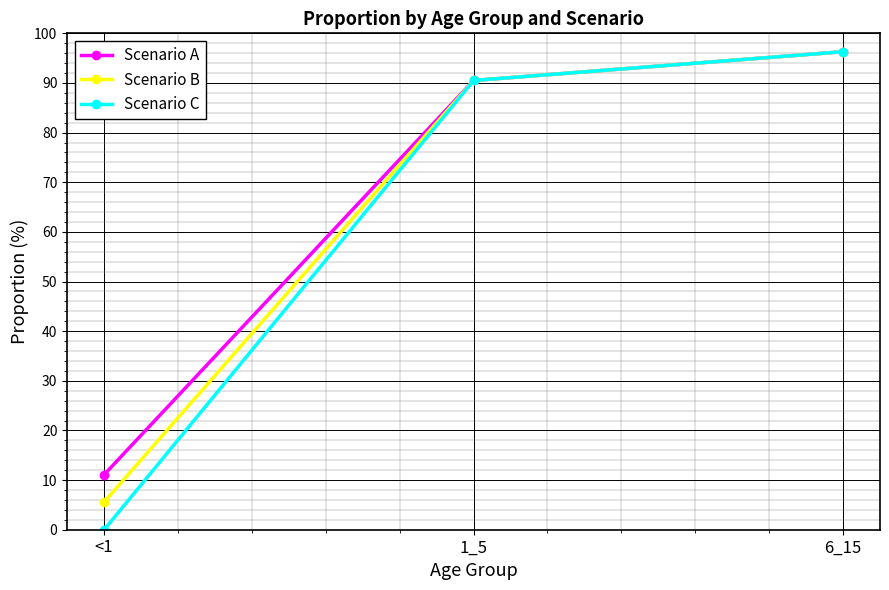

Reading left to right, what are all the values shown in this chart?

Scenario A: 11.1	90.5	96.3
Scenario B: 5.6	90.5	96.3
Scenario C: 0.0	90.5	96.3